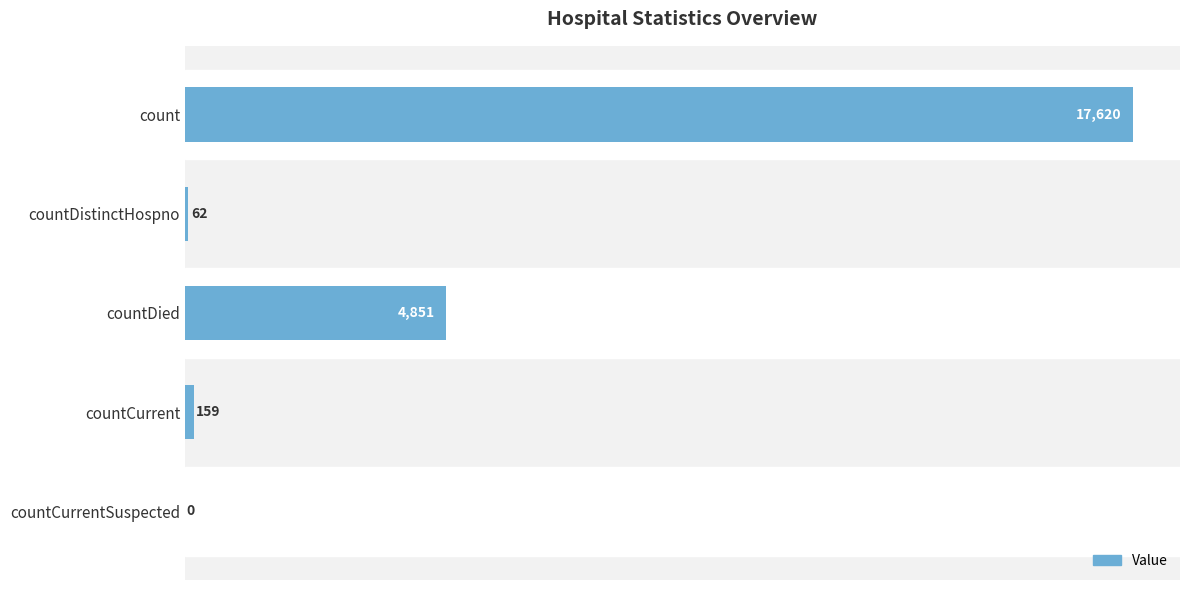

Reading bottom to top, list all the values displayed in this chart.

countCurrentSuspected=0	countCurrent=159	countDied=4851	countDistinctHospno=62	count=17620